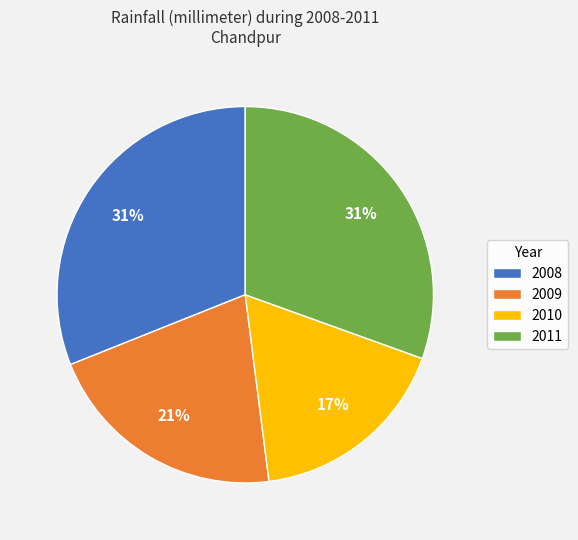

What percentage is the 2010 slice, to the nearest percent?

17%